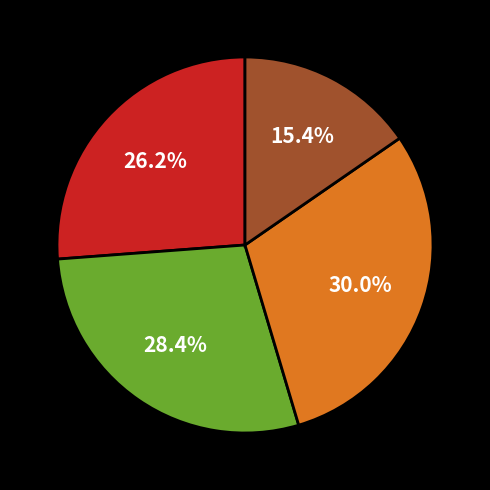

Is there a majority slice in this chart?

No